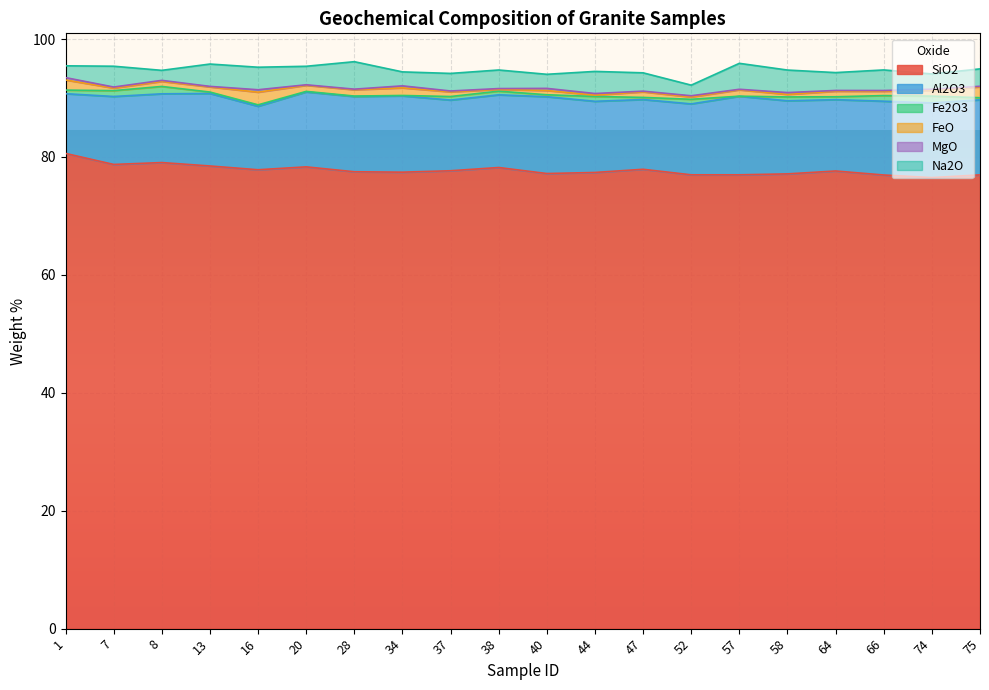

True or false: FeO and SiO2 cross at least once.

False